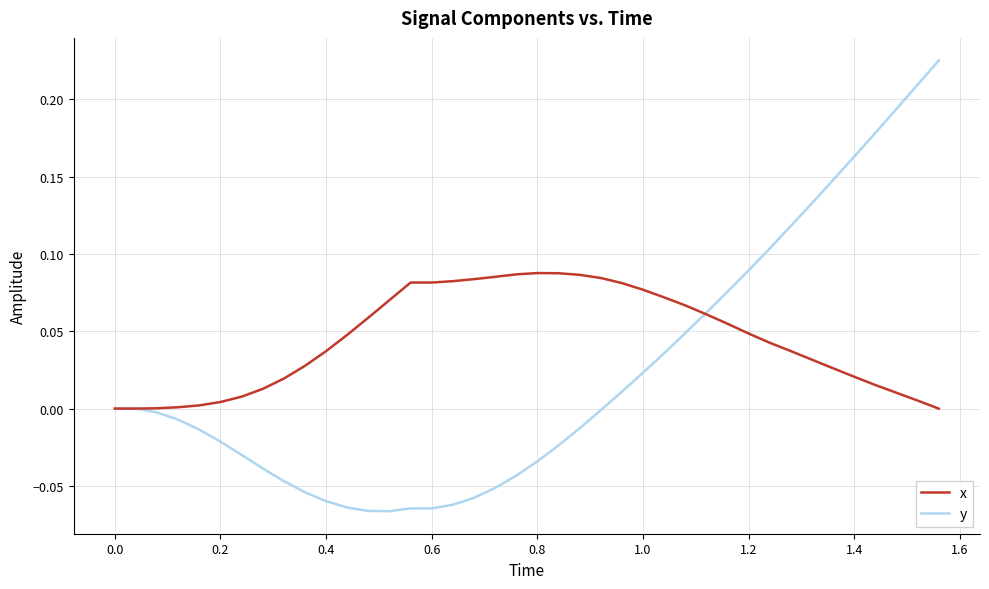

List the series in order of their overall mean, lowest first.

y, x